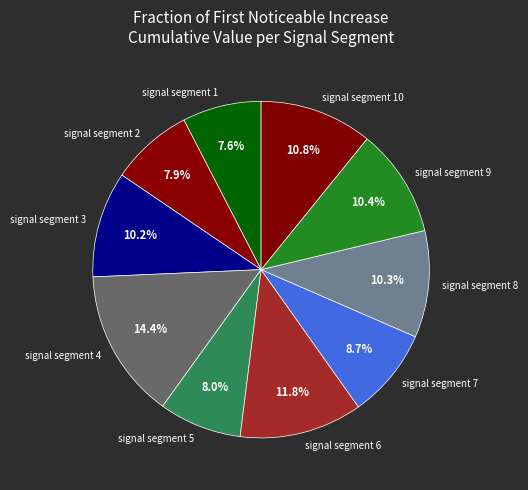

Which has a higher value, signal segment 2 or signal segment 6?

signal segment 6